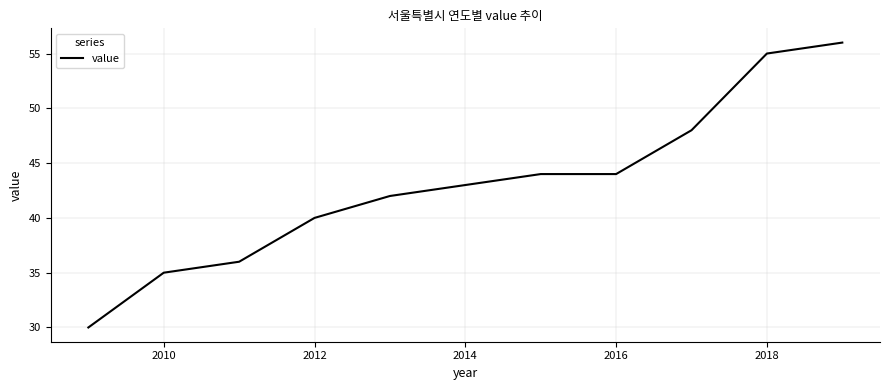

What is the difference between the maximum and minimum values?

26